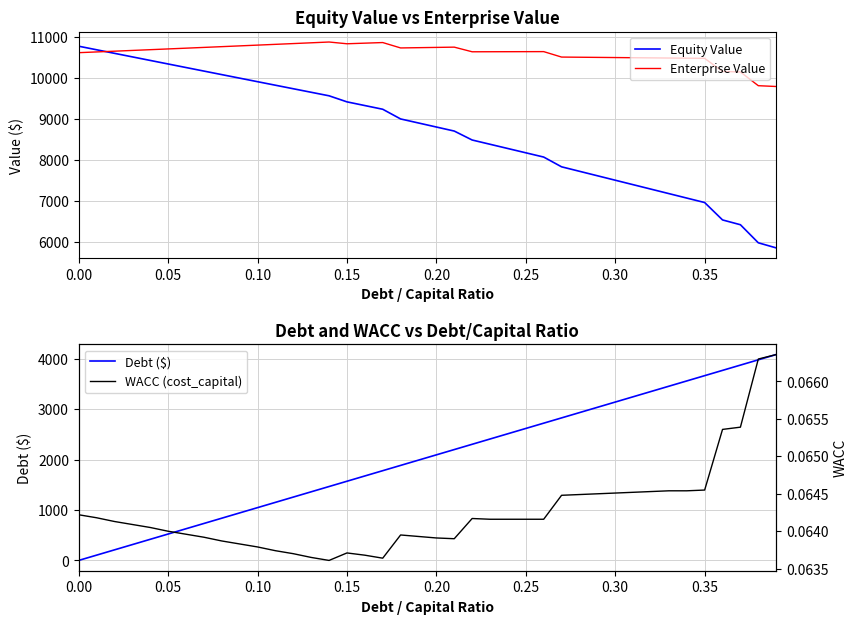

What value does the Enterprise Value series have at 0.30?

10490.9